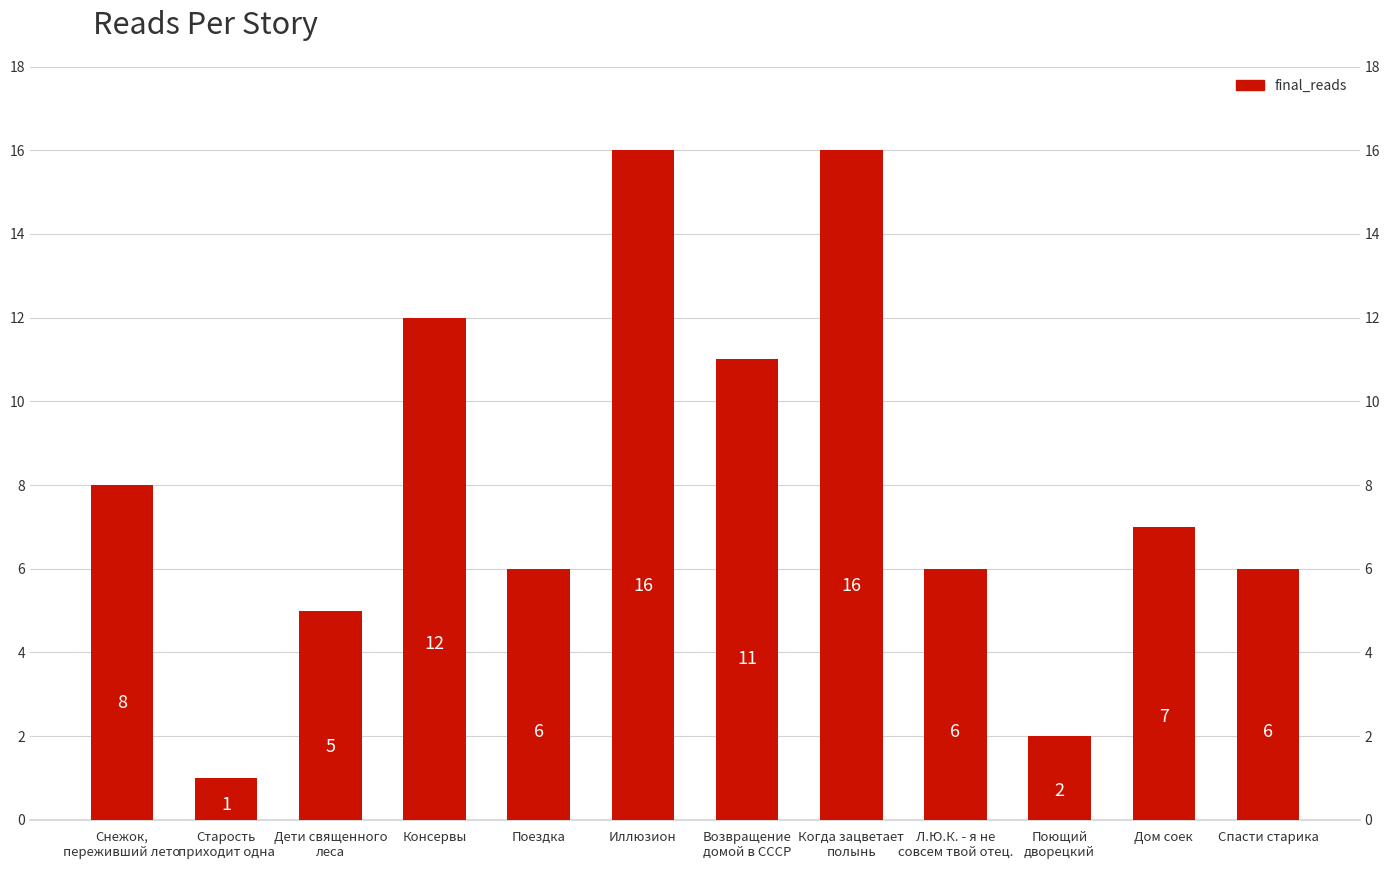

What is the average value?

8